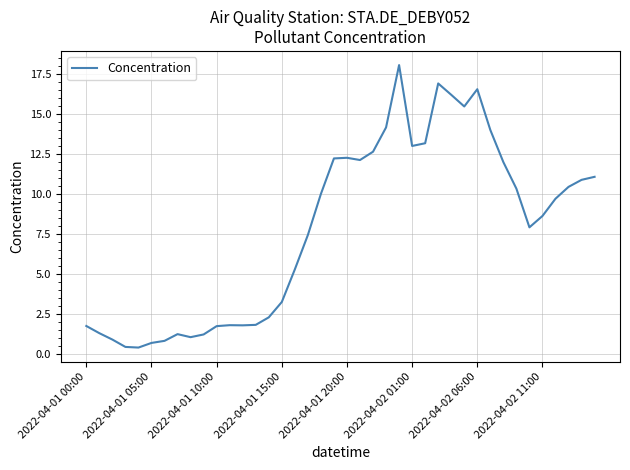

What is the greatest value displayed?

18.1